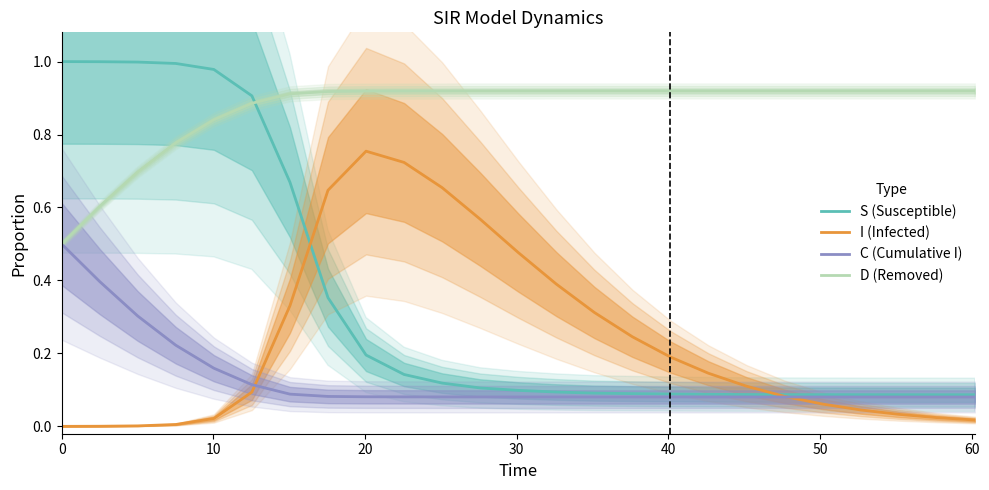

What is the difference between the maximum and minimum values in the C (Cumulative I) series?

0.4